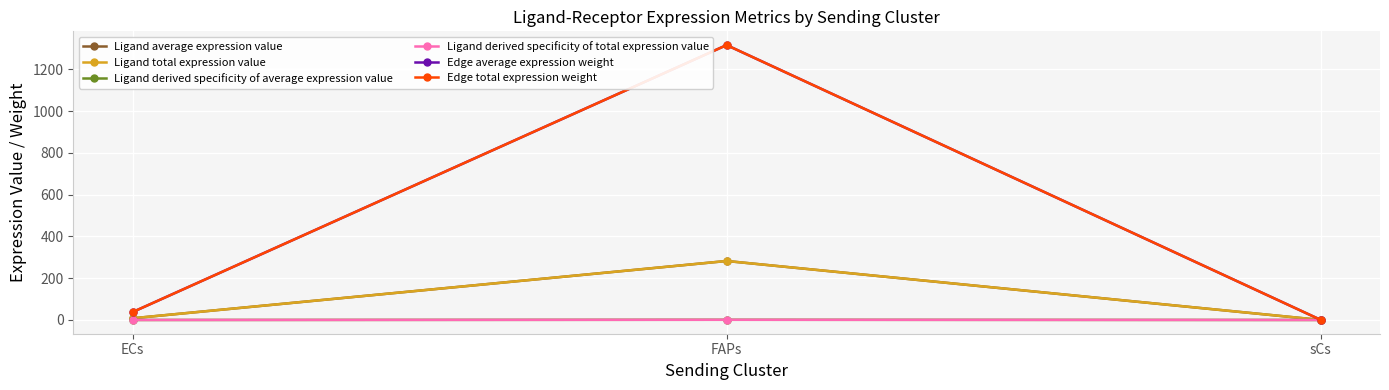

Is this an area chart (filled region under the line)?

No